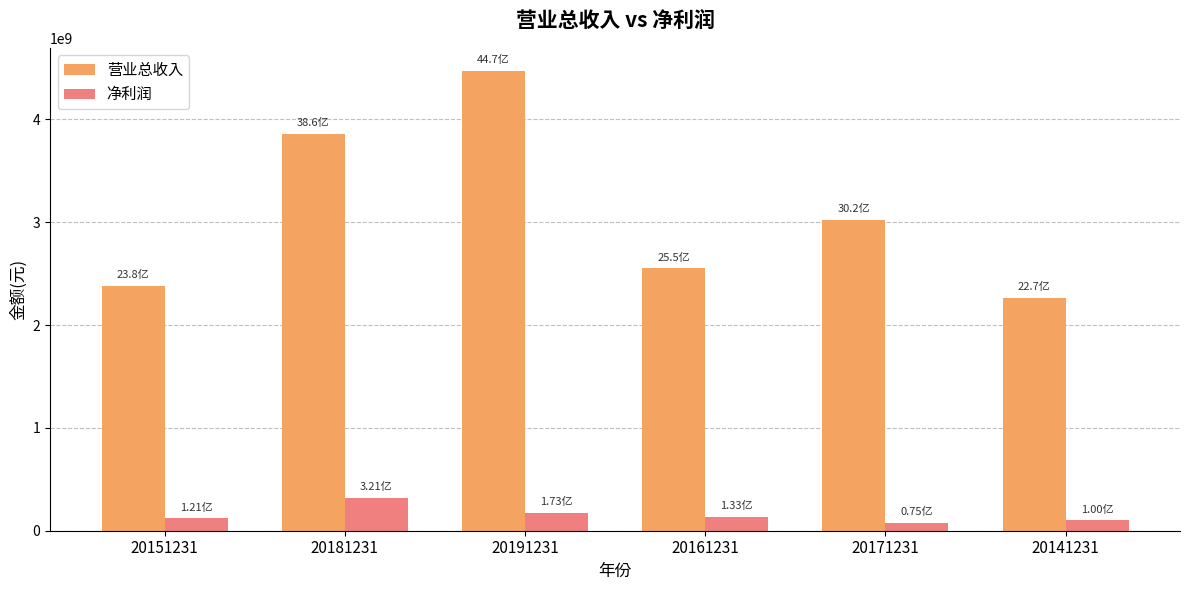

What is the difference between the highest and lowest values at 20161231?

2419717151.3